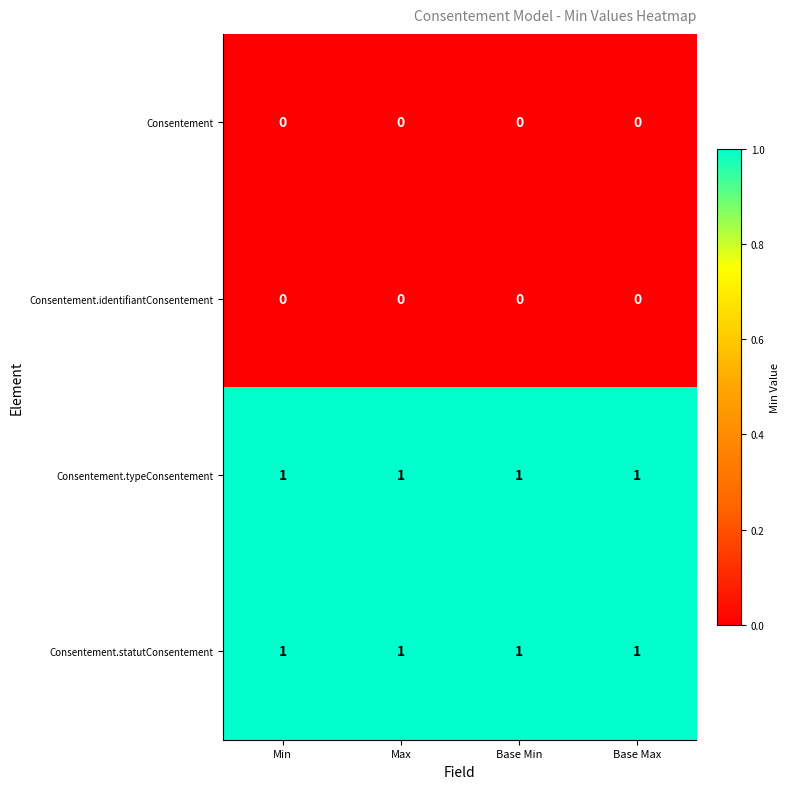

Is the value of Consentement.statutConsentement at Max greater than the value of Consentement at Base Min?

Yes